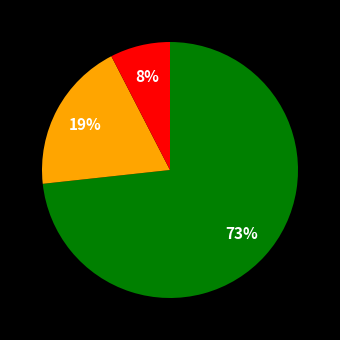

Does any single category account for the majority?

Yes